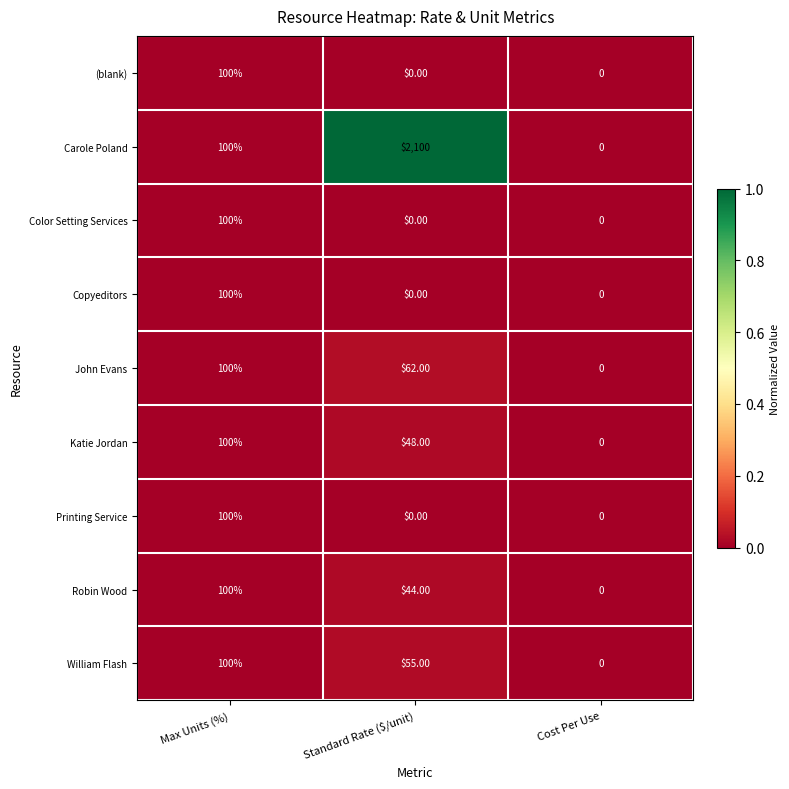

Which category has the highest value in the (blank) series?

Max Units (%)